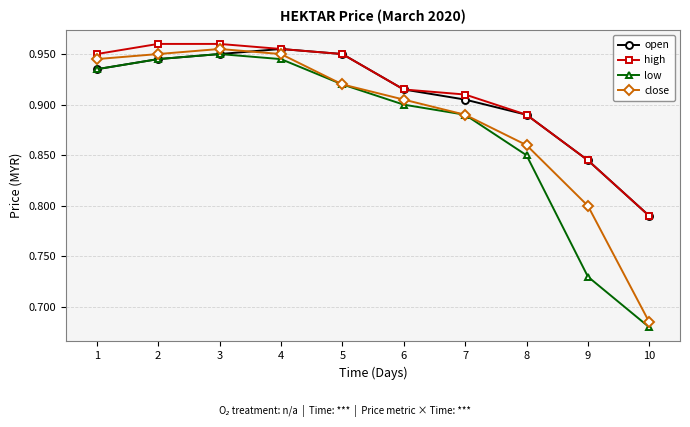

Does the chart display data point markers on the line(s)?

Yes